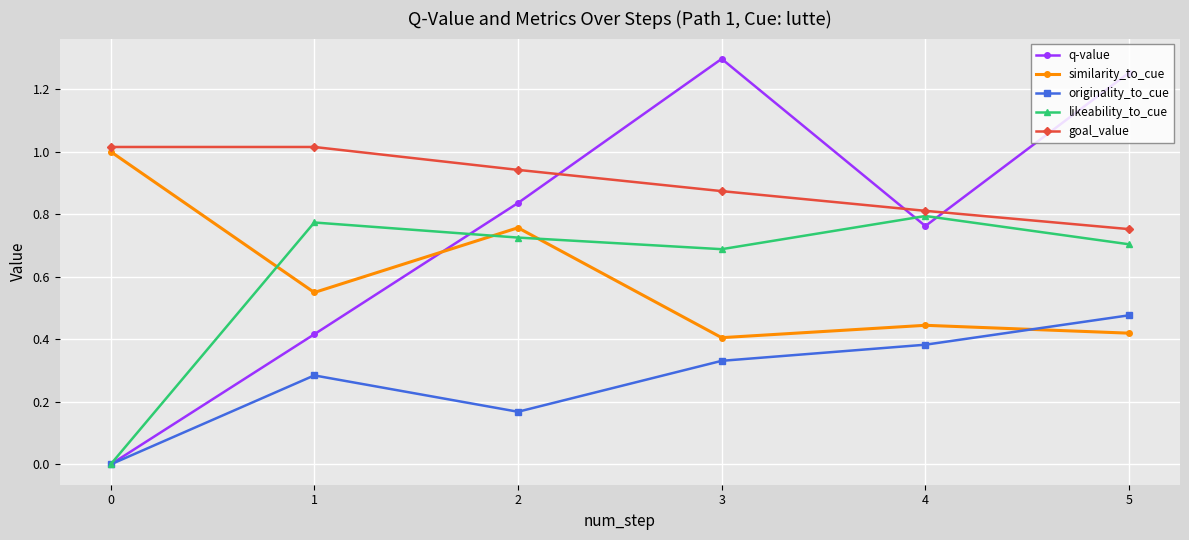

At which category does similarity_to_cue reach its first local peak?

2